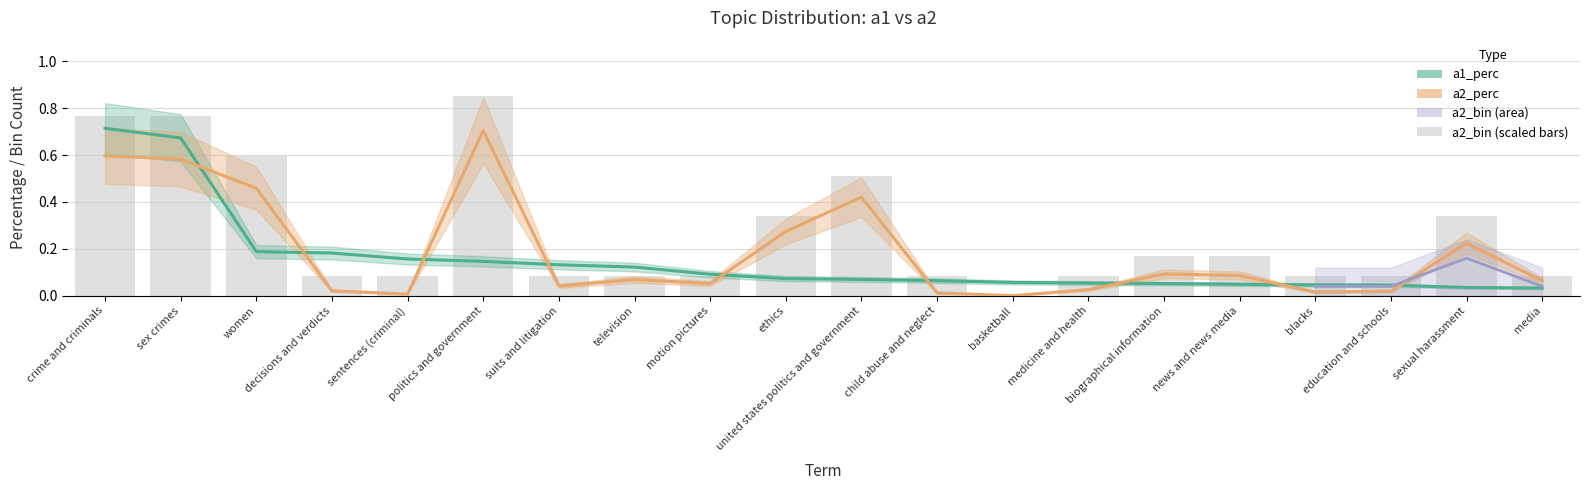

What position from the left is crime and criminals?

1